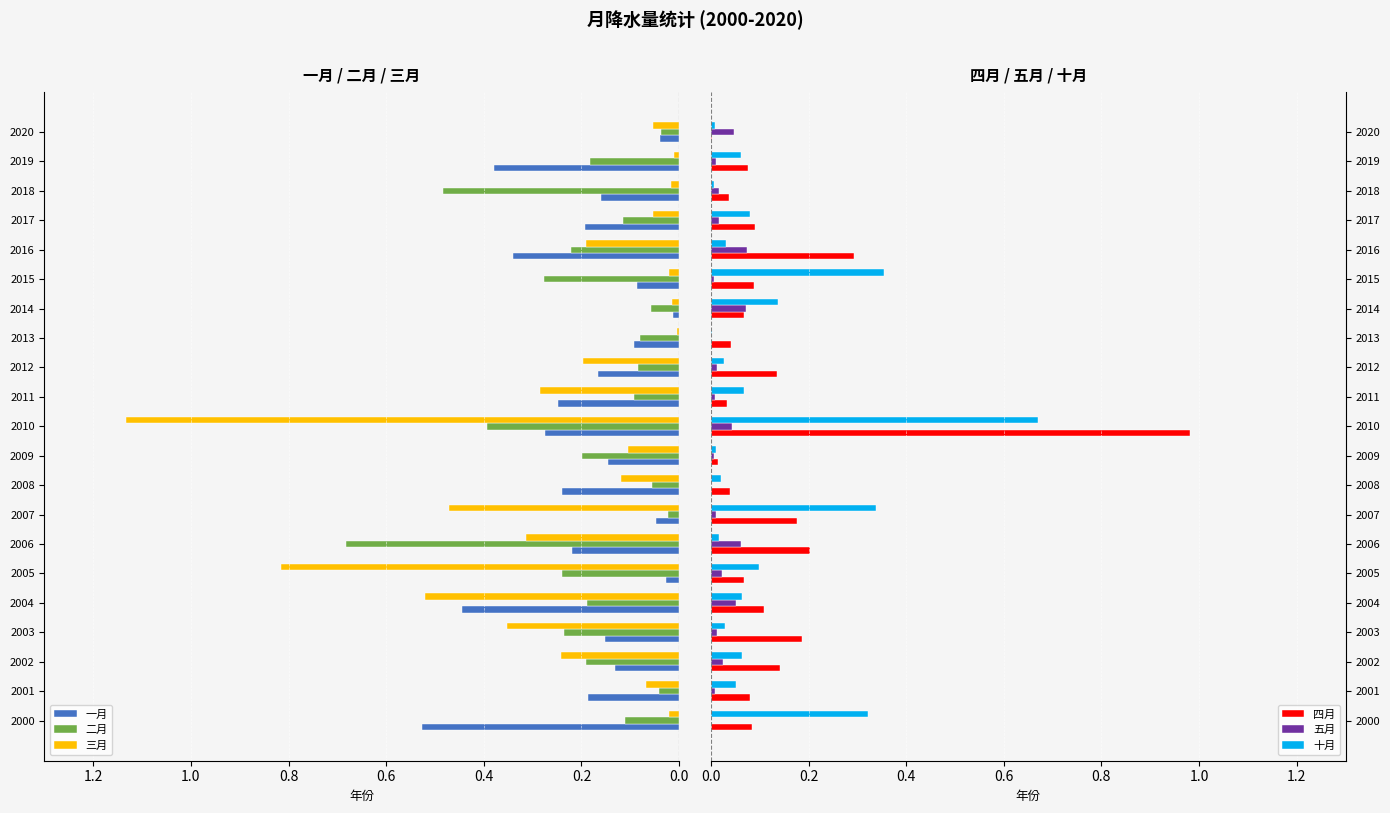

What is the sum of all 五月 values?

0.5